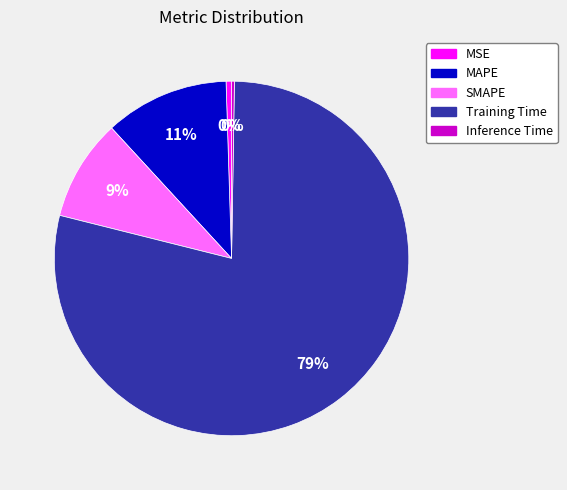

Which category has the biggest portion of the pie?

Training Time